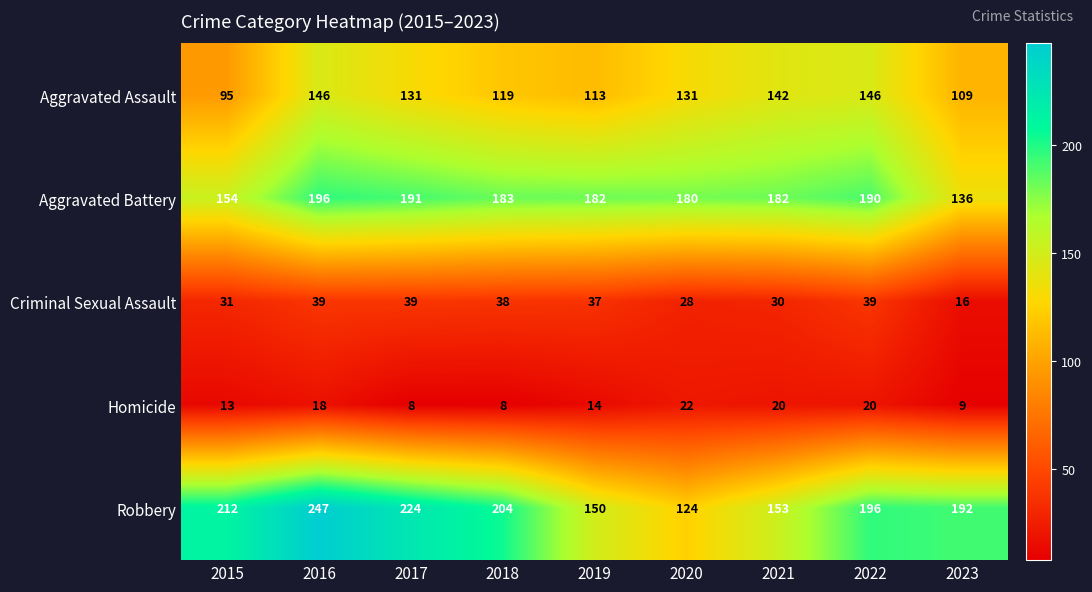

What is the smallest value displayed?

8